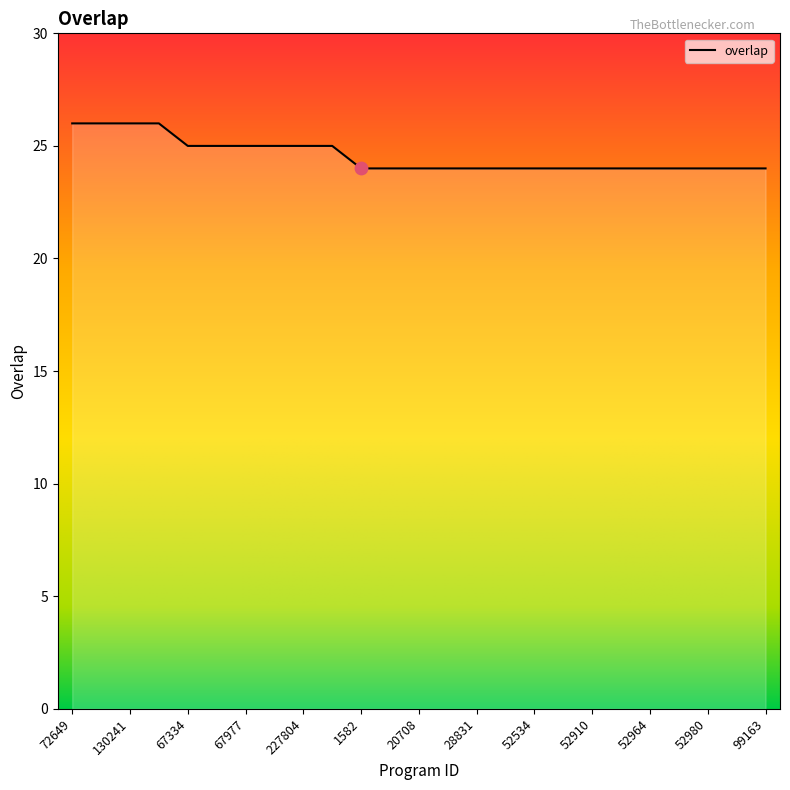

What is the smallest value displayed?

24